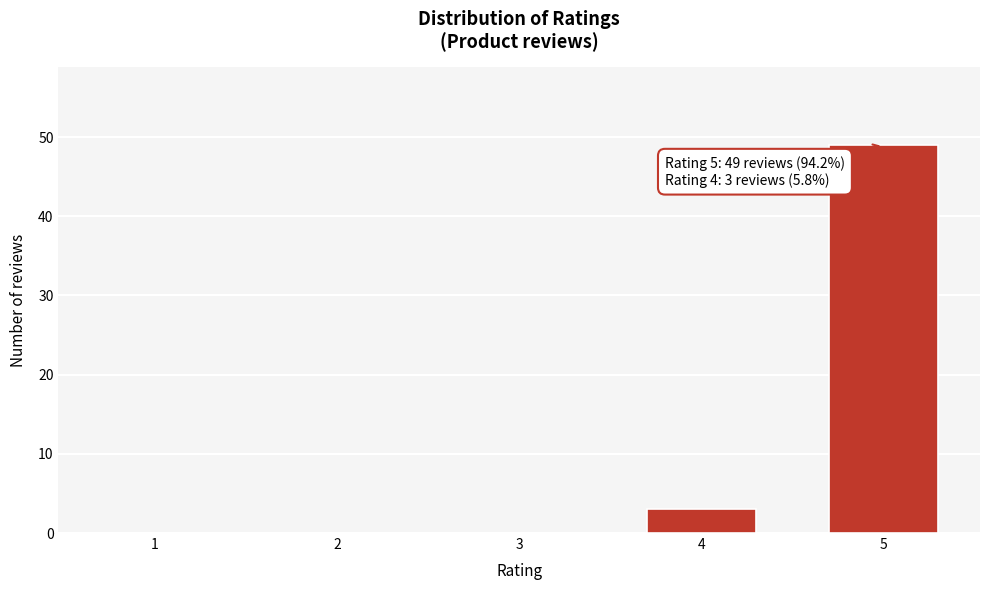

Reading left to right, what are all the values shown in this chart?

1=0	2=0	3=0	4=3	5=49